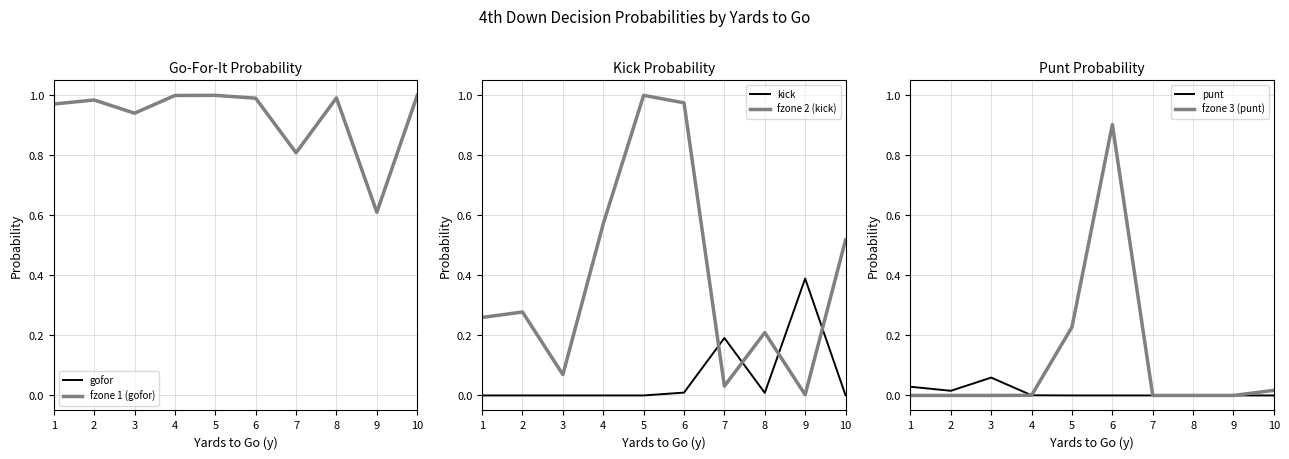

What is the approximate value of fzone 3 (punt) at 5?

0.2